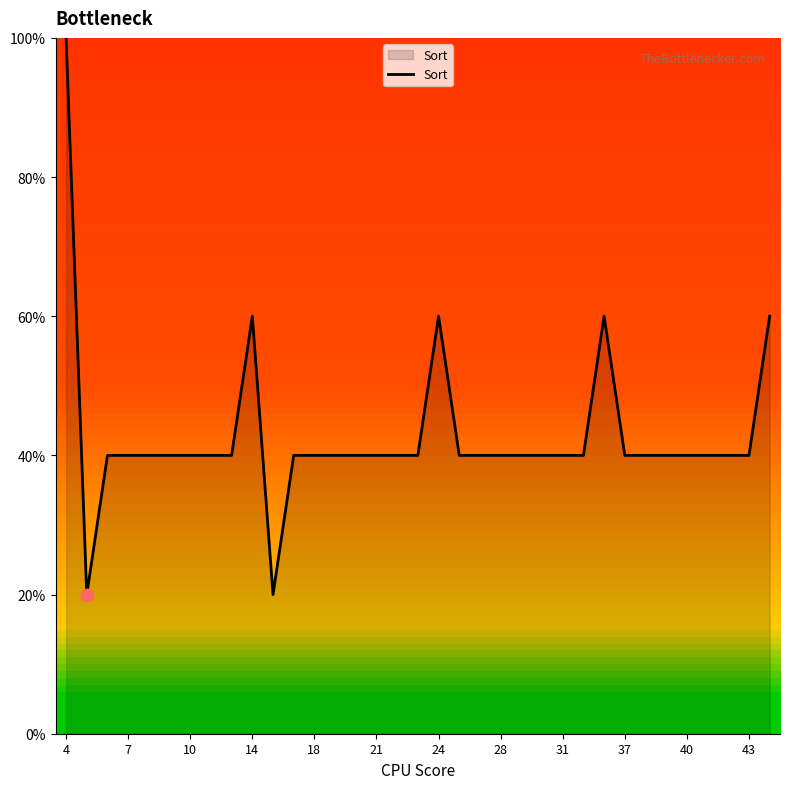

Does the chart have visible grid lines?

No